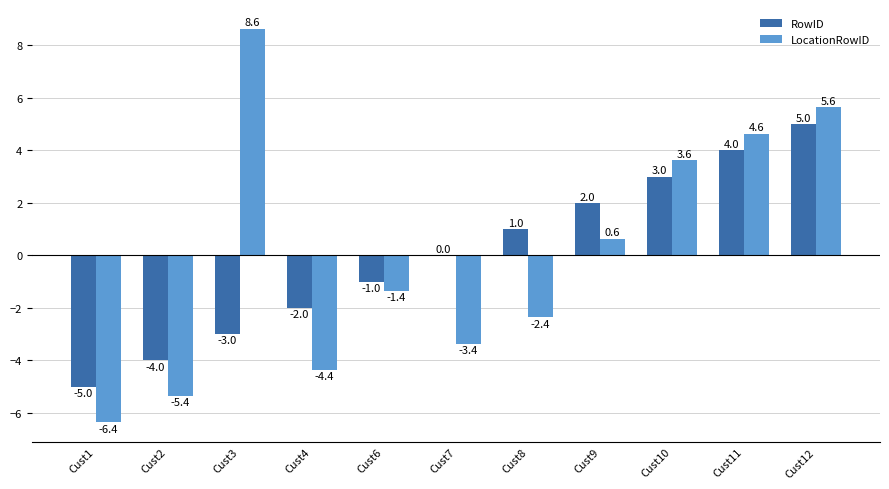

What is the total value across all series at Cust8?

-1.4